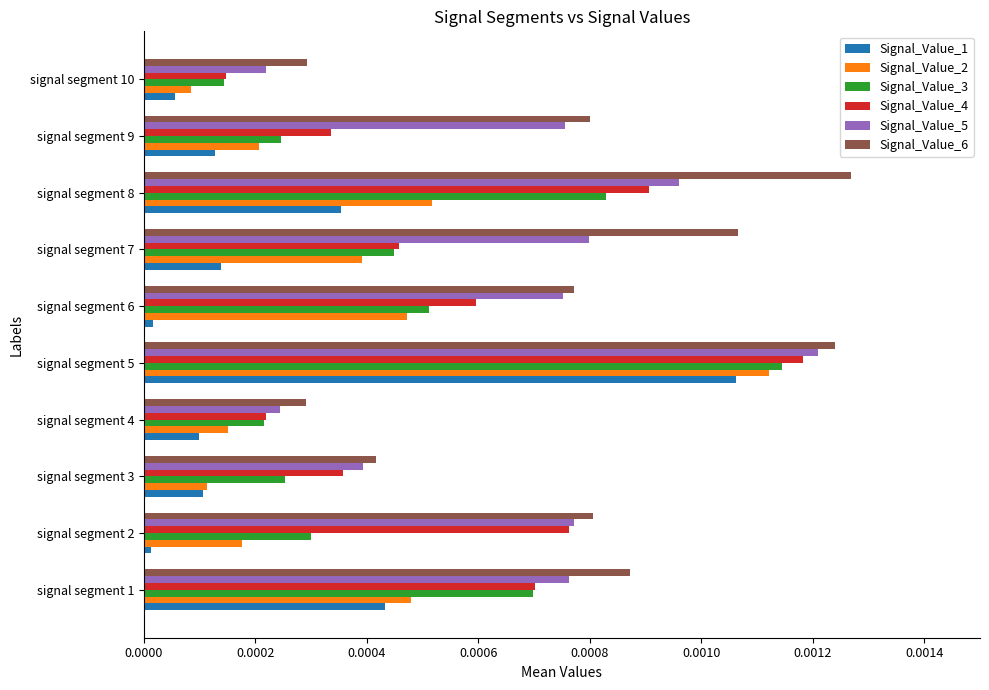

Is the value of Signal_Value_3 at signal segment 8 greater than the value of Signal_Value_5 at signal segment 1?

Yes